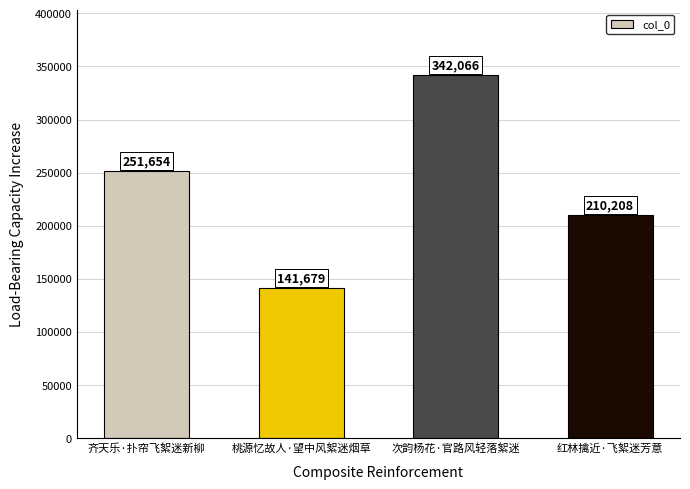

What is the label of the 3rd bar from the right?

桃源忆故人·望中风絮迷烟草